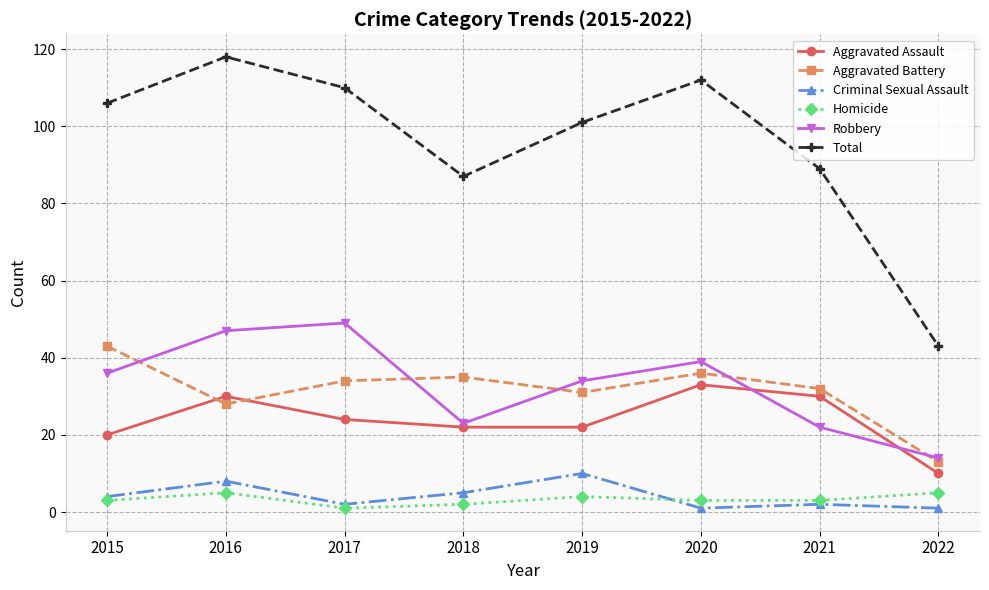

Rank the series by their maximum value, from lowest to highest.

Homicide, Criminal Sexual Assault, Aggravated Assault, Aggravated Battery, Robbery, Total